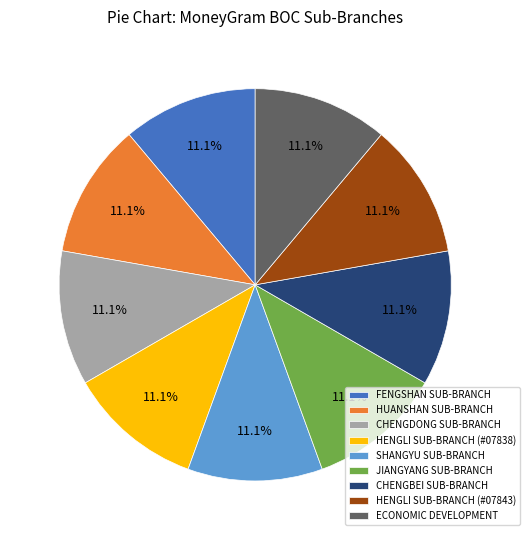

How many slices are in this pie chart?

9